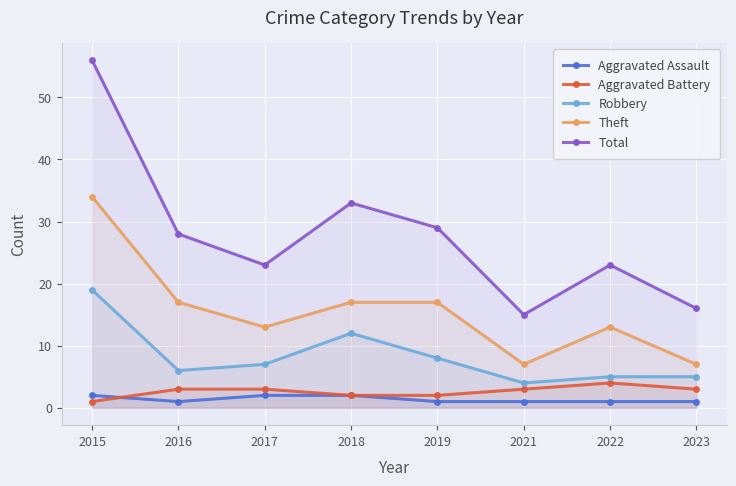

At 2018, list the series in order from largest to smallest.

Total, Theft, Robbery, Aggravated Assault, Aggravated Battery